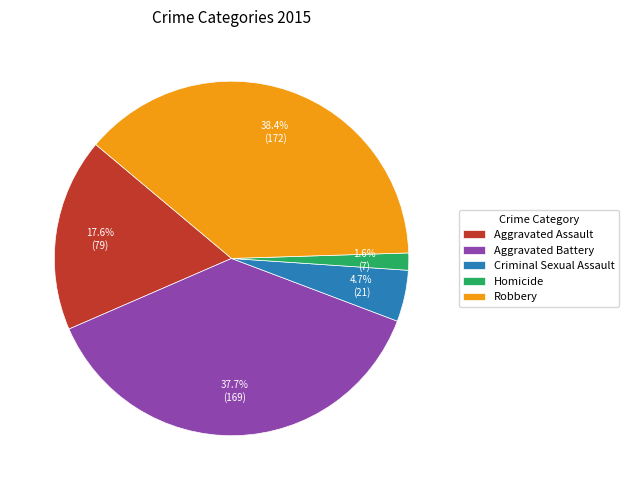

To the nearest percent, what portion does Robbery represent?

38%